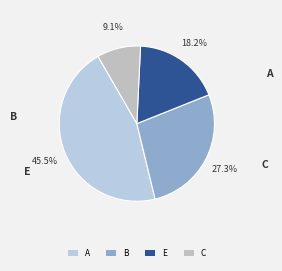

The C slice represents 3% of the pie. True or false?

False